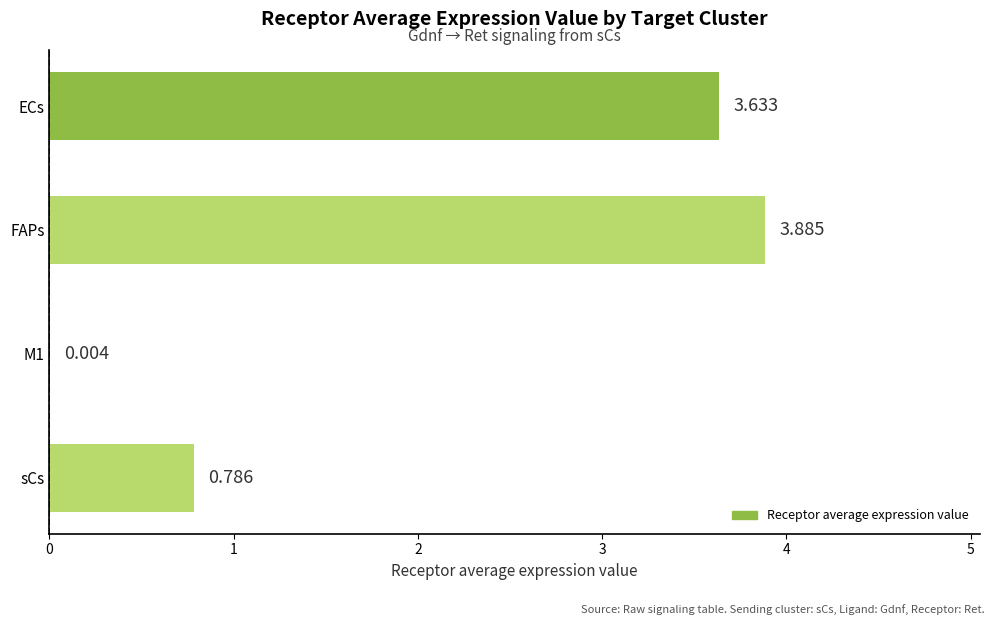

At which label is the value closest to 1?

sCs